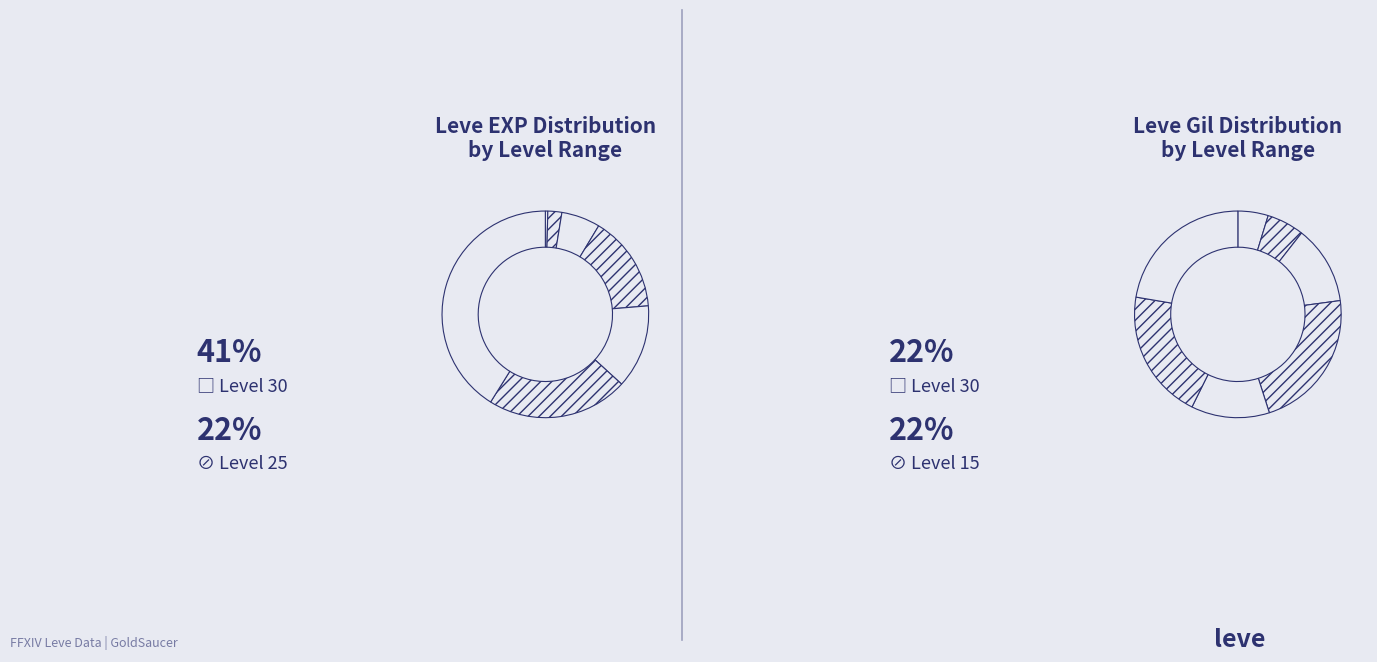

To the nearest percent, what is the difference between the Leve Level 30 and Leve Level 10 slice percentages?

35%